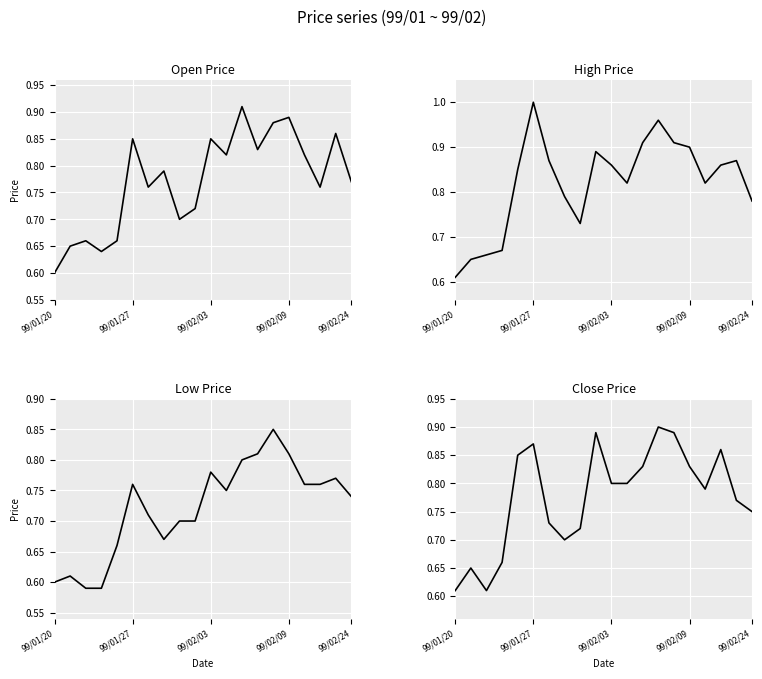

What are all the series names shown in the legend?

col_3, col_4, col_5, col_6